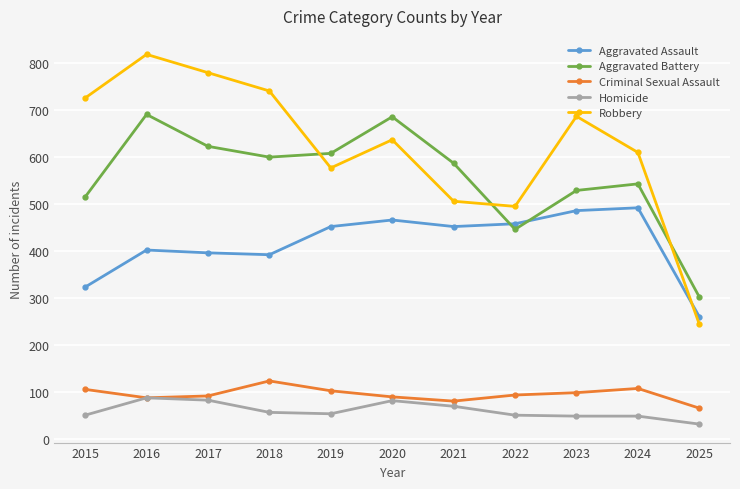

At which category does Aggravated Battery reach its first local peak?

2016